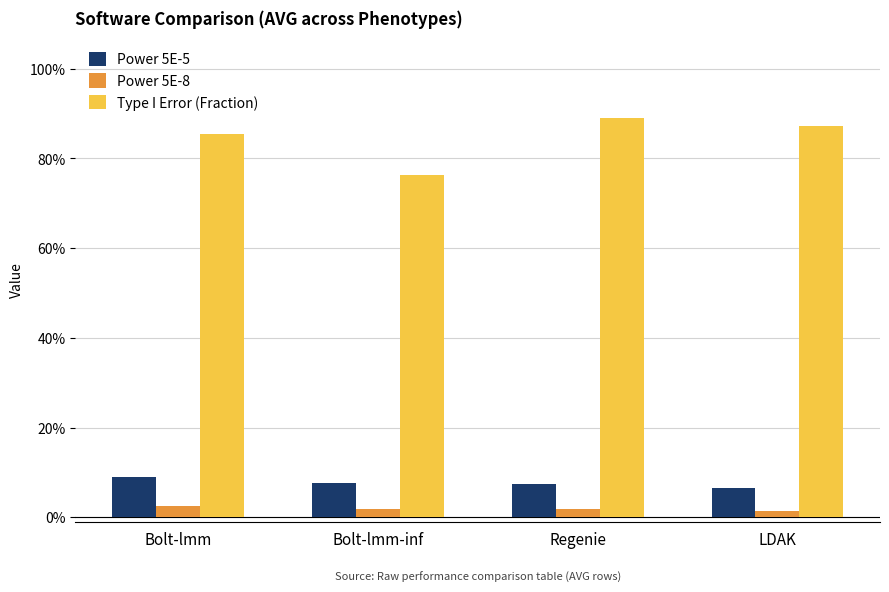

What are all the series names shown in the legend?

Power 5E-5, Power 5E-8, Type I Error (Fraction)